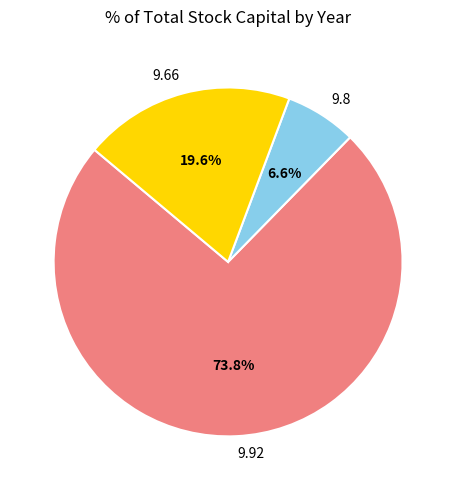

What percentage is NOT represented by 9.8?

93.4%